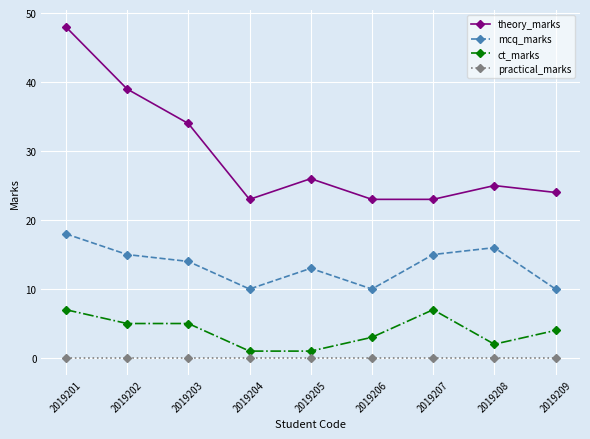

Is this an area chart (filled region under the line)?

No